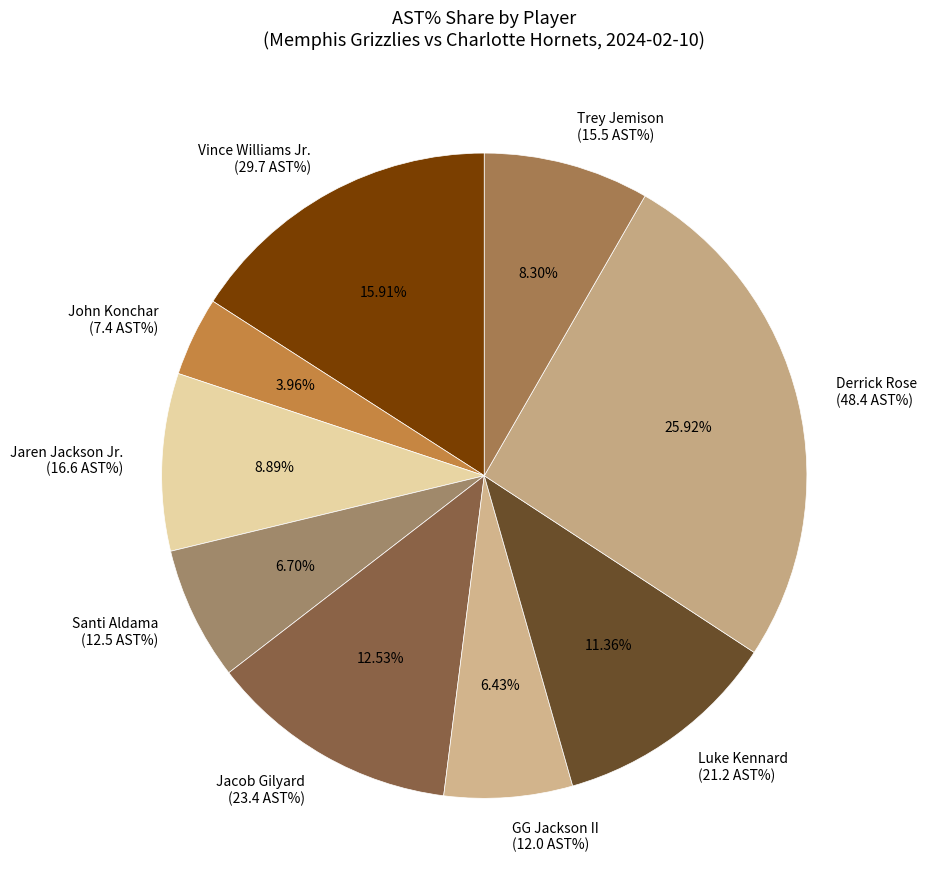

Is it true that Derrick Rose is 26% of the pie?

True